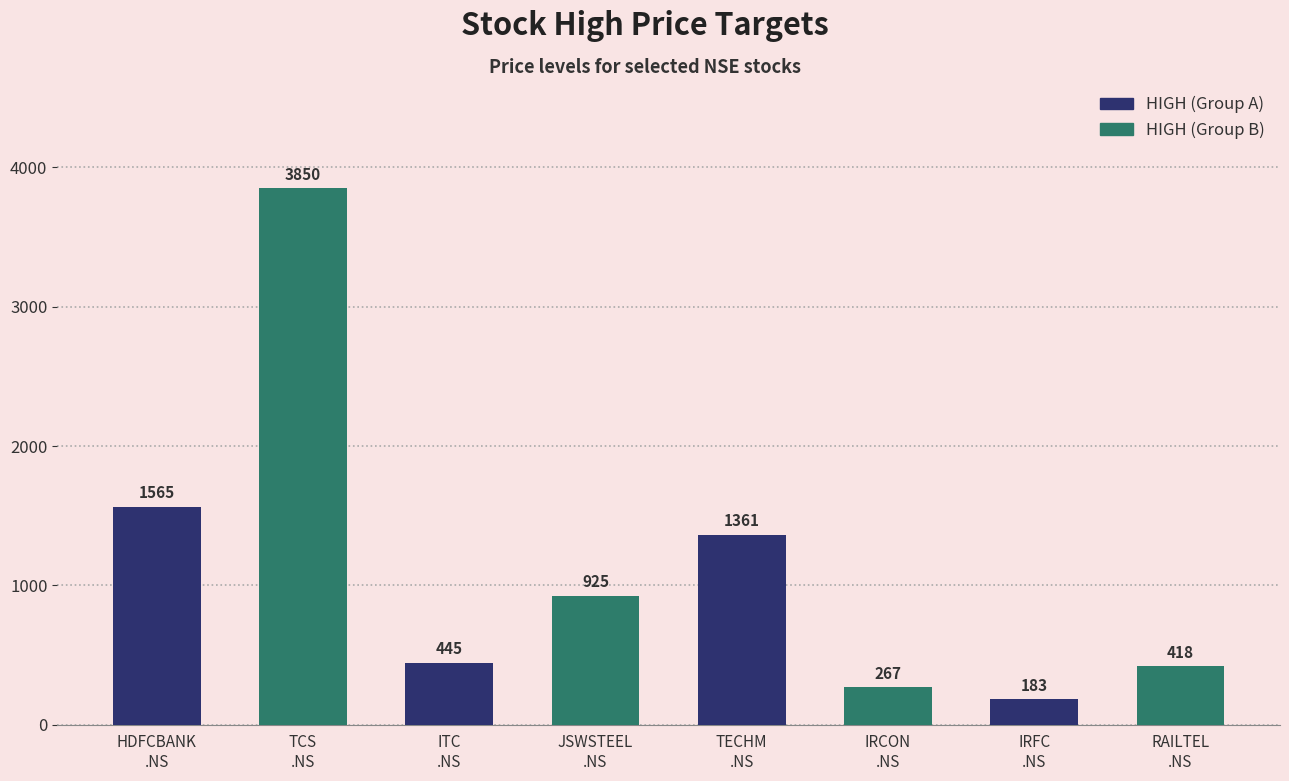

What is the sum of the HIGH (Group A) values at HDFCBANK
.NS and ITC
.NS?

2010